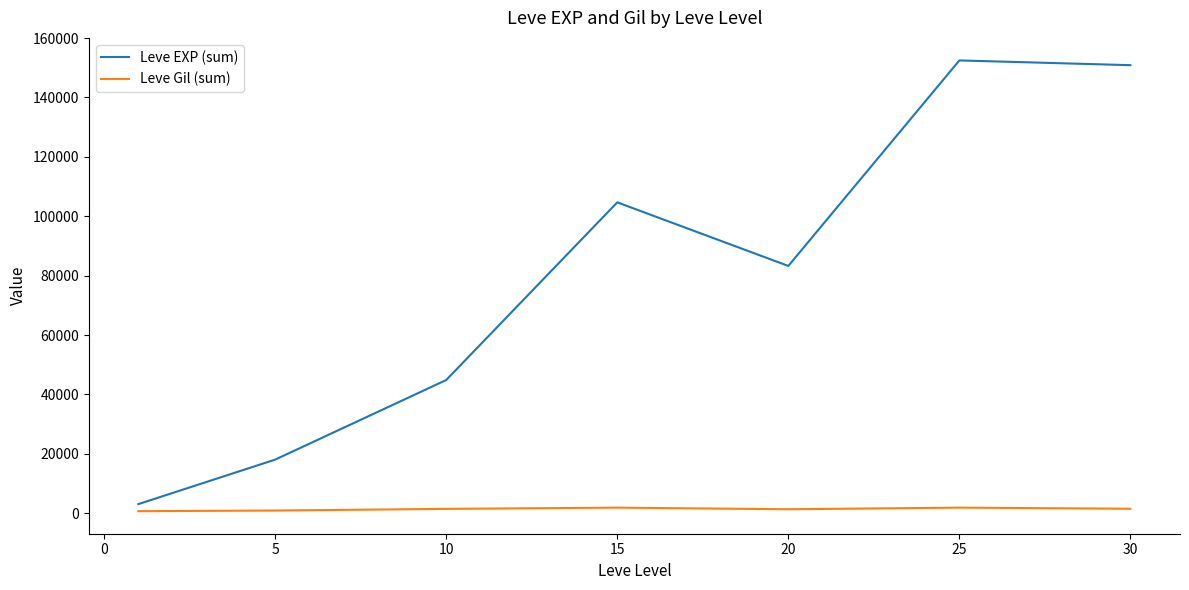

Which series has the largest range (max minus min)?

Leve EXP (sum)